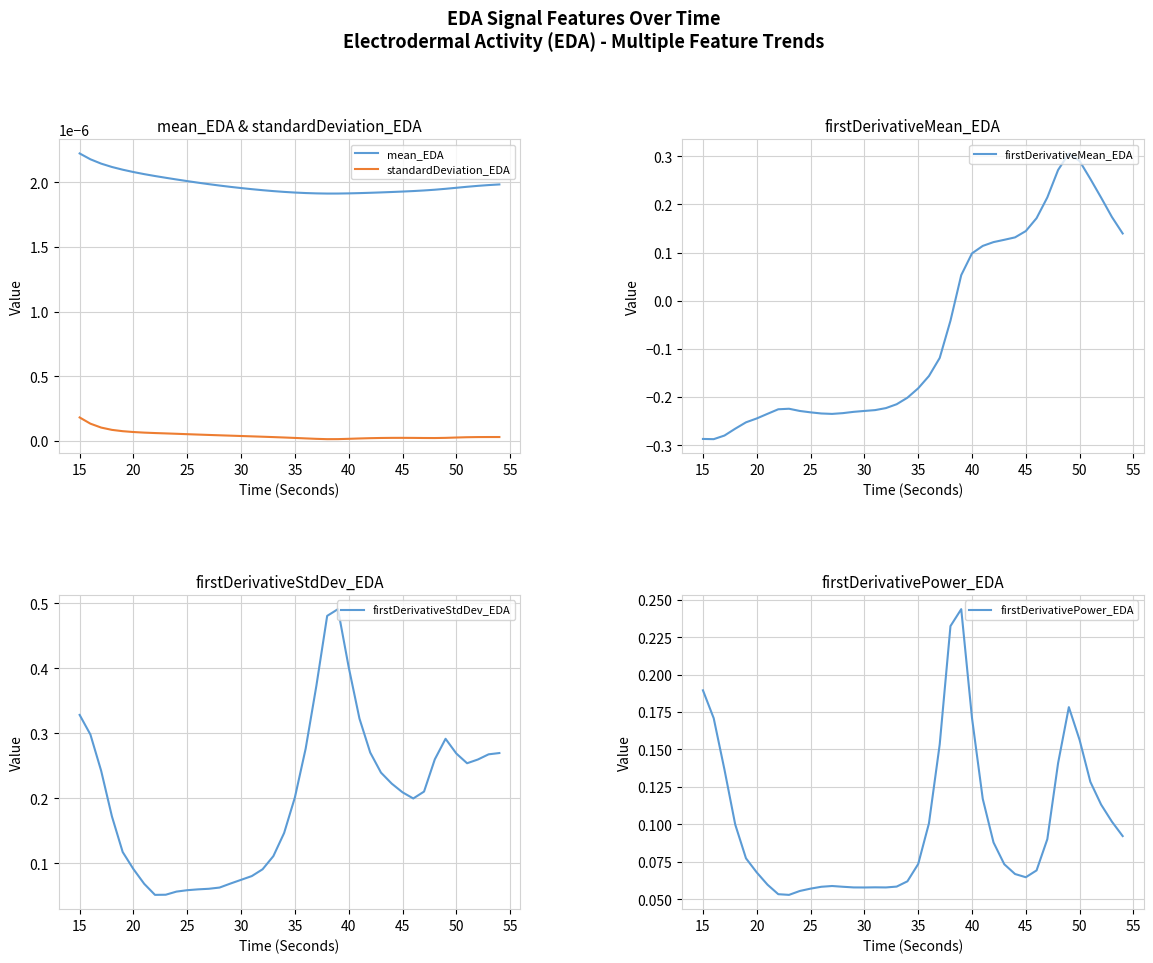

At how many categories does at least one series exceed 0?

40